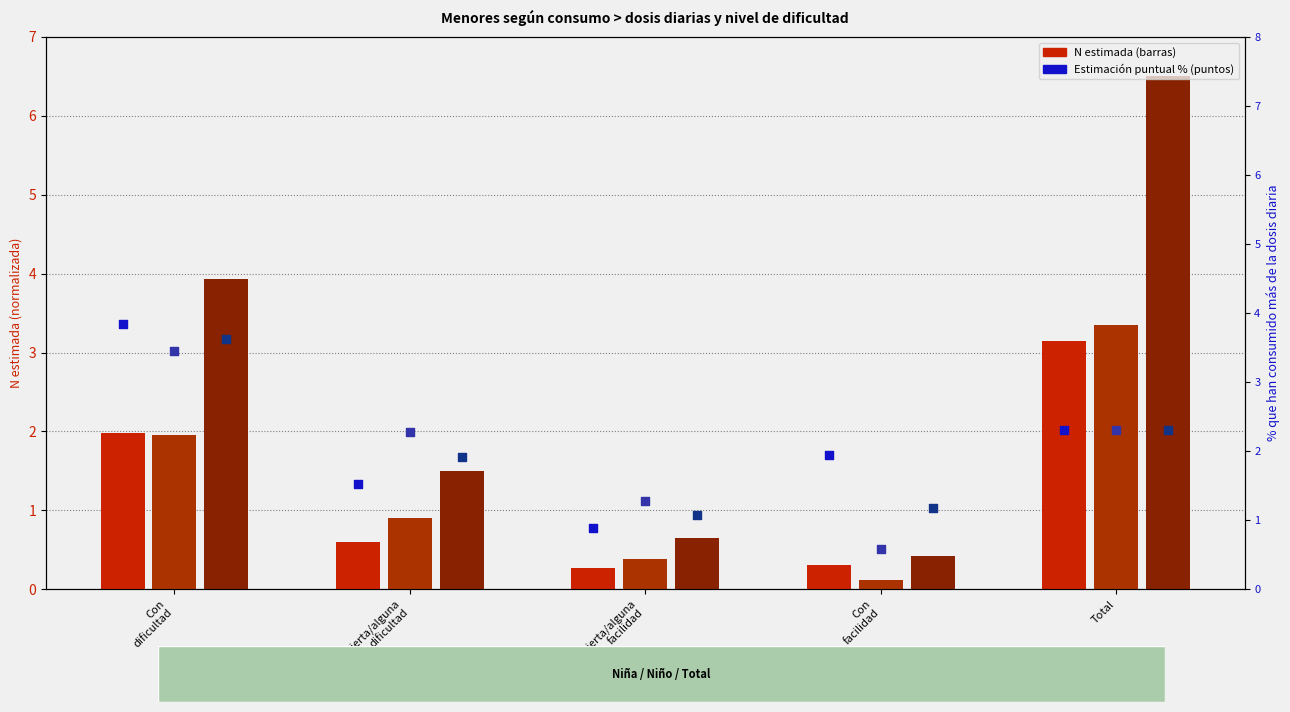

Is the value of Niño (Sí) N estimada at Con
facilidad greater than the value of Niño (Sí) % at Total?

No